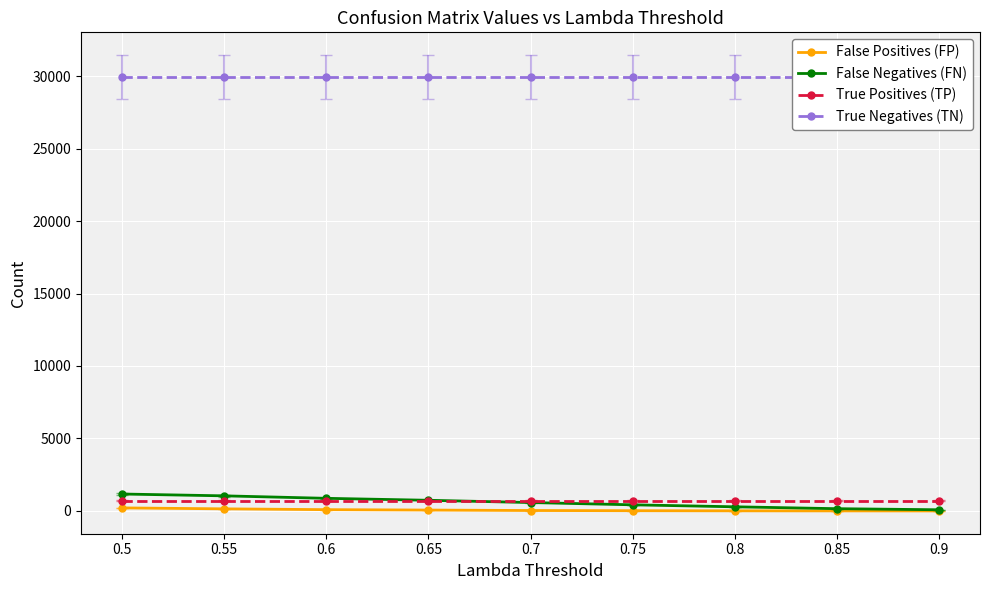

Is the value of False Negatives (FN) at 0.5 greater than the value of True Positives (TP) at 0.7?

Yes